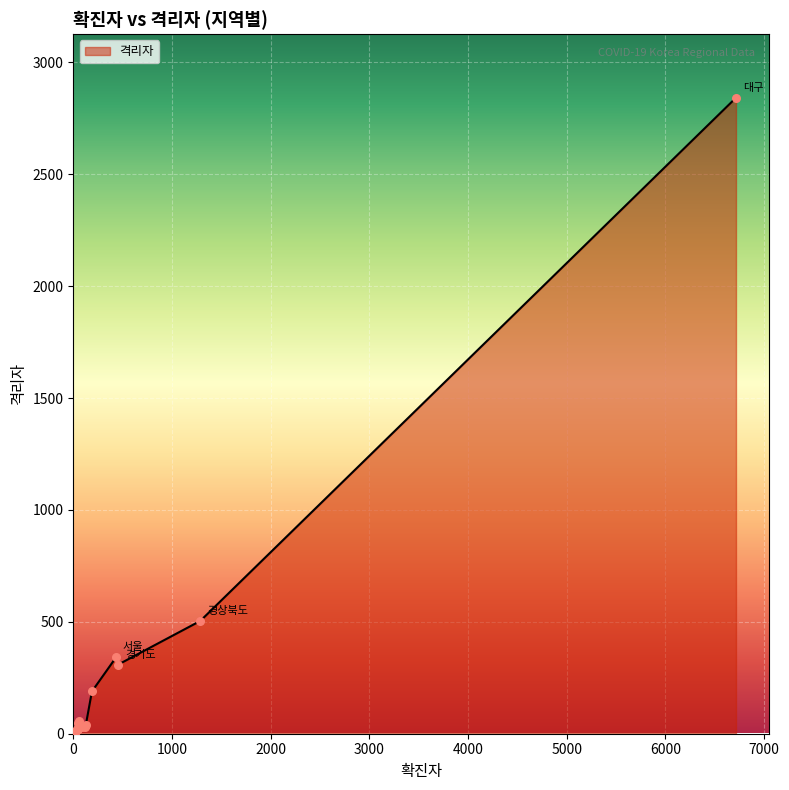

What is the change in value from 인천 to 경상남도?

-29